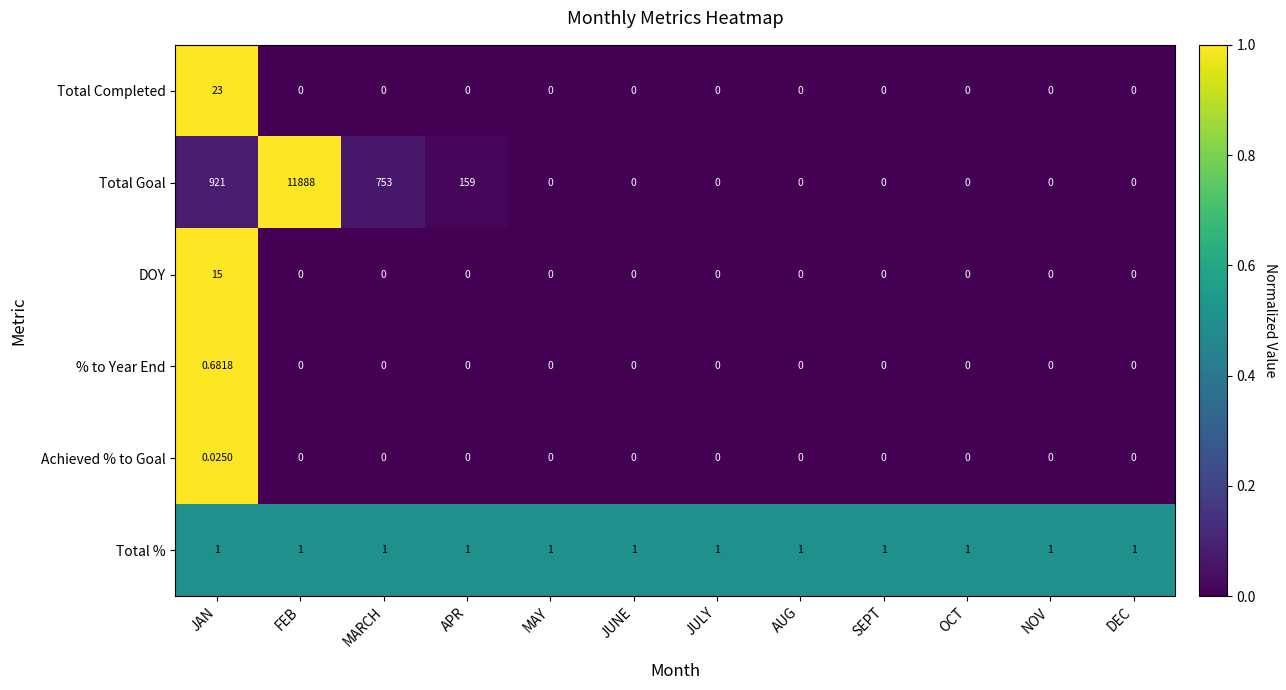

What is the difference between the highest and lowest values at JUNE?

1.0